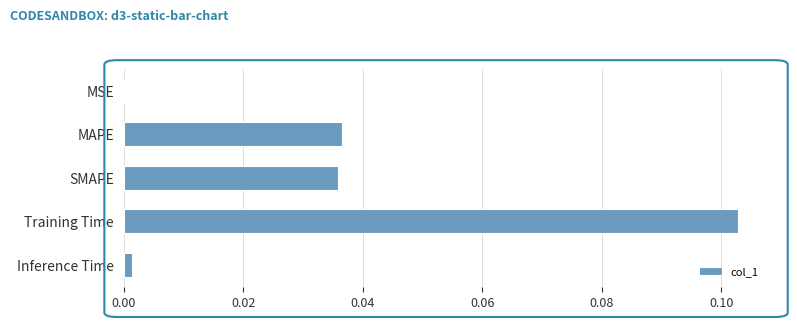

Between Inference Time and MAPE, which is larger?

MAPE